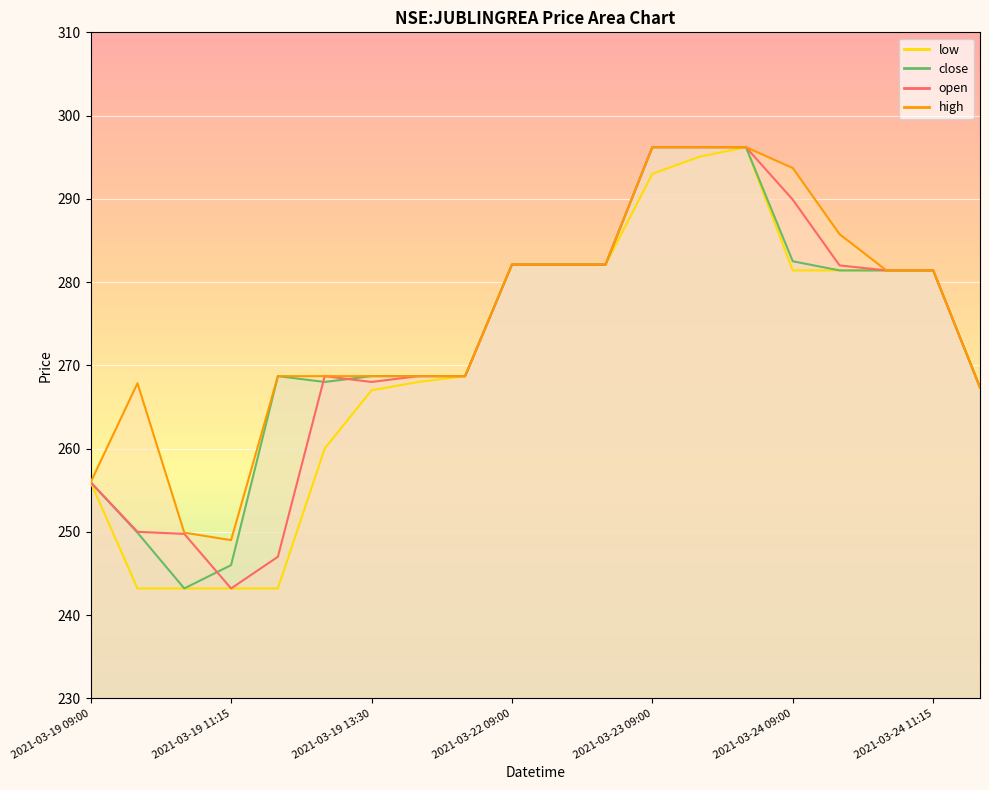

How many lines are shown in the chart?

4